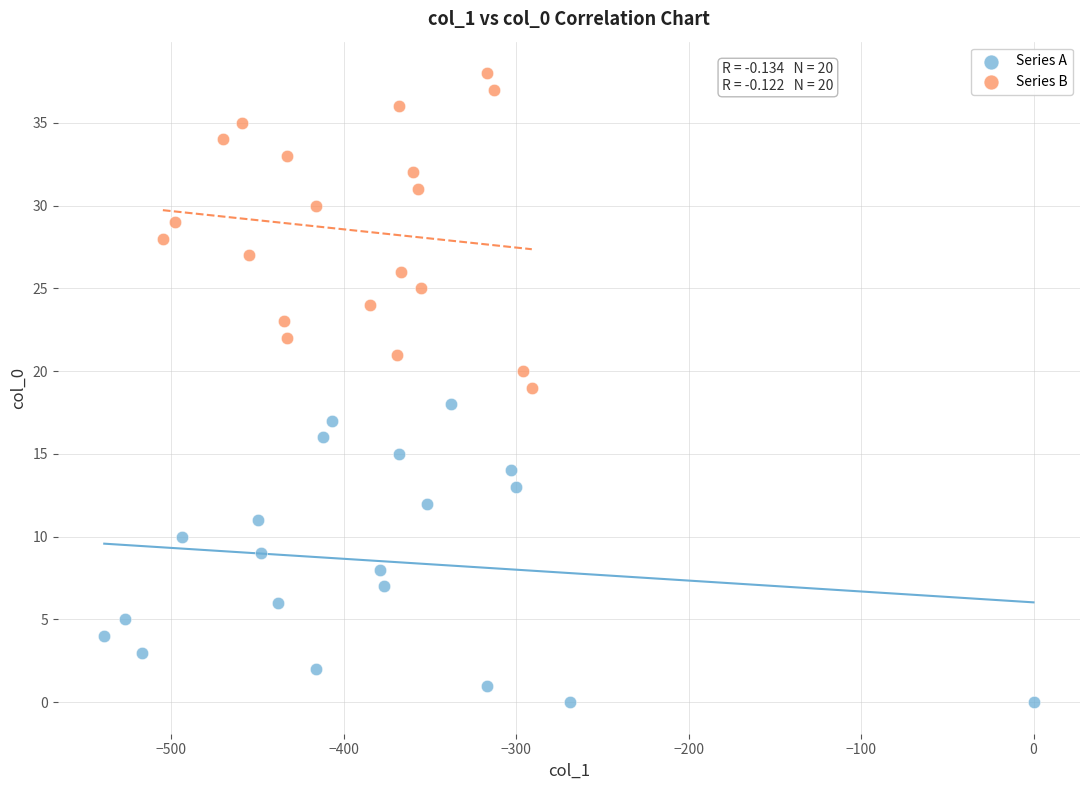

Which series reaches the minimum Y coordinate?

Series A